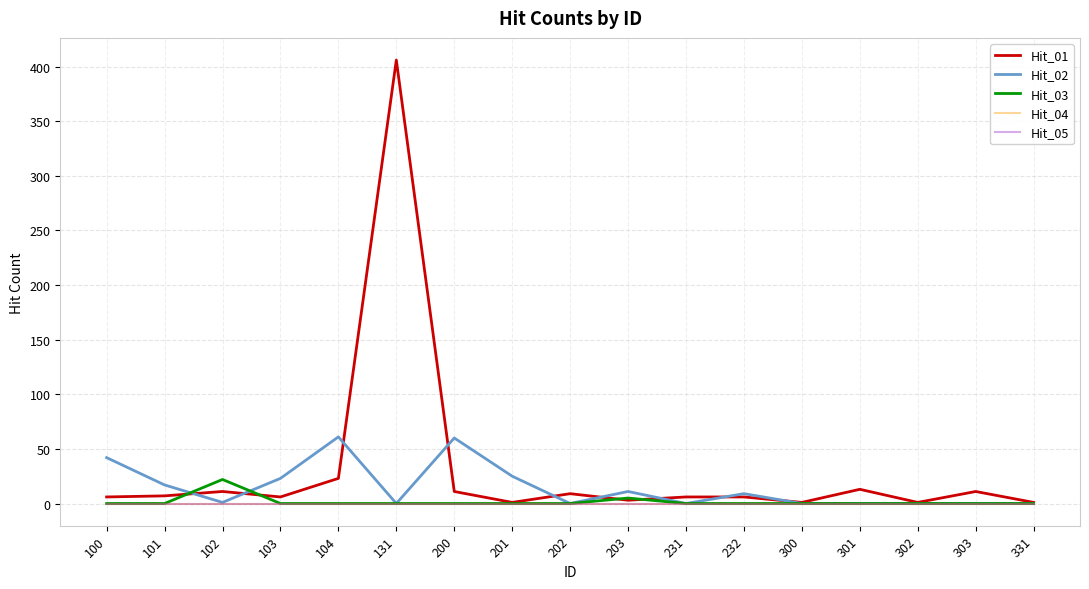

What is the highest value of the Hit_01 series?

406